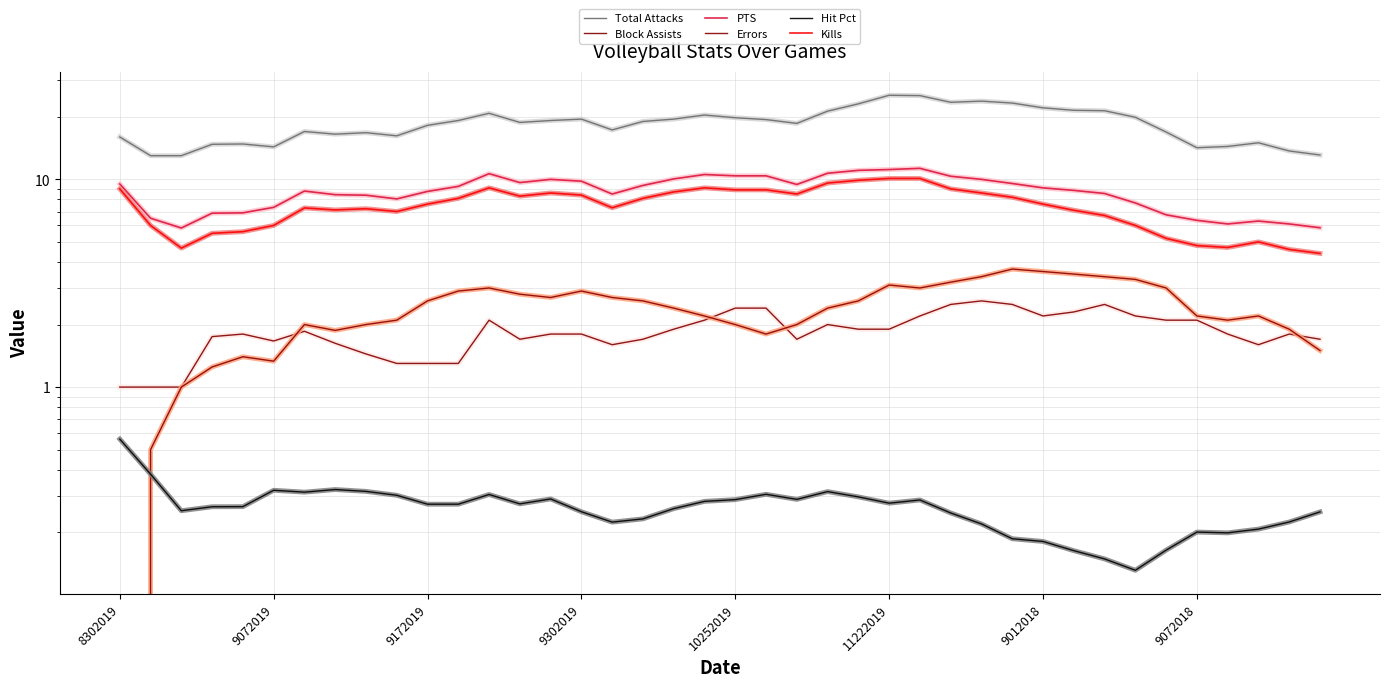

Reading right to left, what are all the values shown in this chart?

Hit Pct: 0.3	0.2	0.2	0.2	0.2	0.2	0.1	0.1	0.2	0.2	0.2	0.2	0.2	0.3	0.3	0.3	0.3	0.3	0.3	0.3	0.3	0.3	0.2	0.2	0.3	0.3	0.3	0.3	0.3	0.3	0.3	0.3	0.3	0.3	0.3	0.3	0.3	0.3	0.4	0.6
Kills: 4.4	4.6	5.0	4.7	4.8	5.2	6.0	6.7	7.1	7.6	8.2	8.6	9.0	10.1	10.1	9.9	9.6	8.5	8.9	8.9	9.1	8.7	8.1	7.3	8.4	8.6	8.3	9.1	8.1	7.6	7.0	7.2	7.1	7.3	6.0	5.6	5.5	4.7	6.0	9.0
Errors: 1.5	1.9	2.2	2.1	2.2	3.0	3.3	3.4	3.5	3.6	3.7	3.4	3.2	3.0	3.1	2.6	2.4	2.0	1.8	2.0	2.2	2.4	2.6	2.7	2.9	2.7	2.8	3.0	2.9	2.6	2.1	2.0	1.9	2.0	1.3	1.4	1.2	1.0	0.5	0.0
PTS: 5.8	6.1	6.3	6.1	6.3	6.8	7.7	8.6	8.8	9.1	9.6	10.0	10.3	11.3	11.2	11.1	10.7	9.4	10.4	10.4	10.6	10.1	9.3	8.5	9.8	10.0	9.7	10.7	9.2	8.8	8.1	8.4	8.4	8.8	7.3	6.9	6.9	5.8	6.5	9.5
Total Attacks: 13.1	13.7	15.0	14.4	14.2	16.9	19.9	21.4	21.5	22.1	23.3	23.8	23.5	25.3	25.4	23.1	21.3	18.6	19.4	19.8	20.4	19.5	19.0	17.3	19.5	19.2	18.8	20.8	19.2	18.2	16.2	16.8	16.5	17.0	14.3	14.8	14.8	13.0	13.0	16.0
Block Assists: 1.7	1.8	1.6	1.8	2.1	2.1	2.2	2.5	2.3	2.2	2.5	2.6	2.5	2.2	1.9	1.9	2.0	1.7	2.4	2.4	2.1	1.9	1.7	1.6	1.8	1.8	1.7	2.1	1.3	1.3	1.3	1.4	1.6	1.9	1.7	1.8	1.8	1.0	1.0	1.0